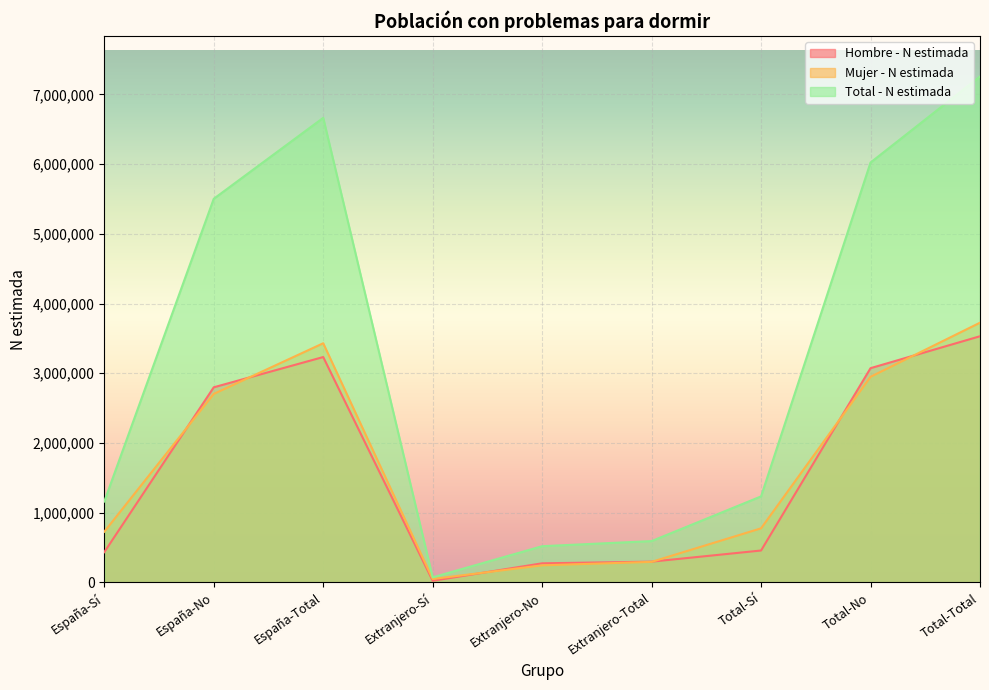

Which category has the lowest value across all series?

Extranjero-Sí